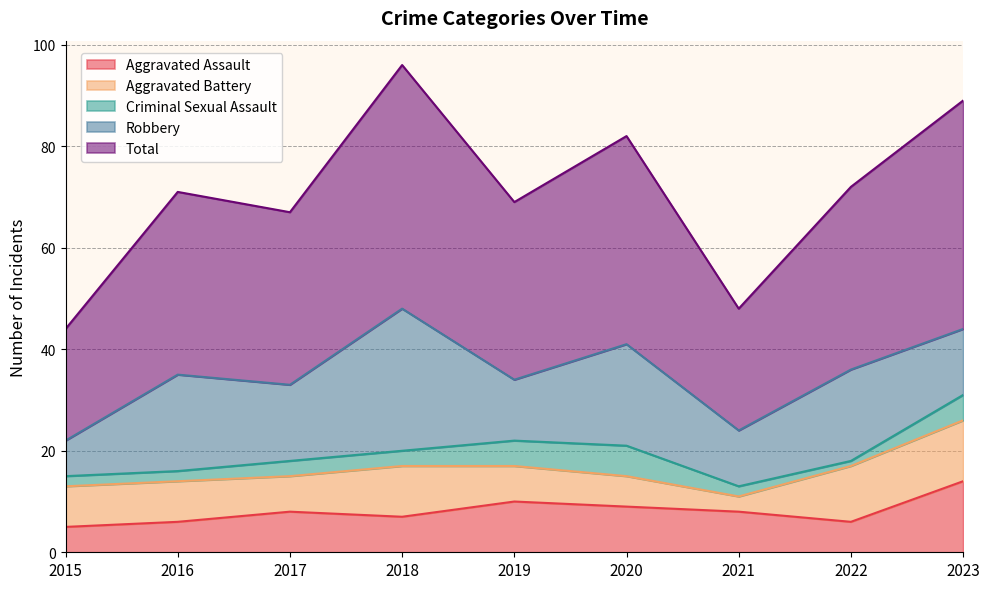

In Aggravated Battery, how many points are higher than both neighbors (excluding endpoints)?

1